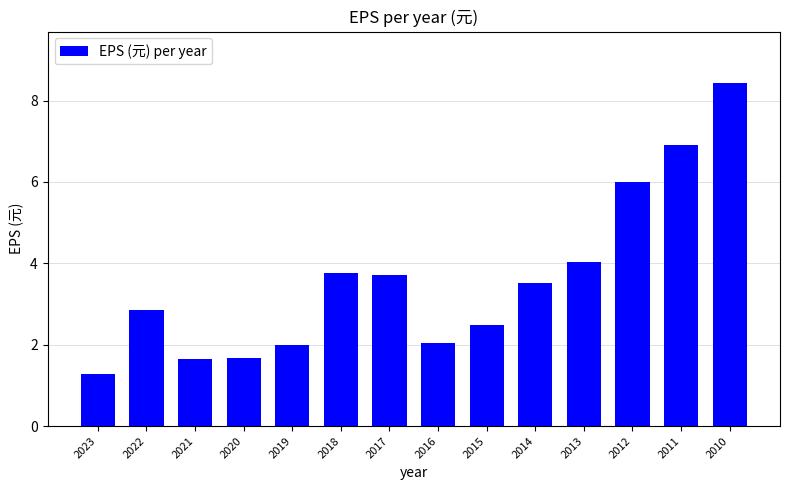

What is the ratio of the value at 2015 to the value at 2019?

1.2